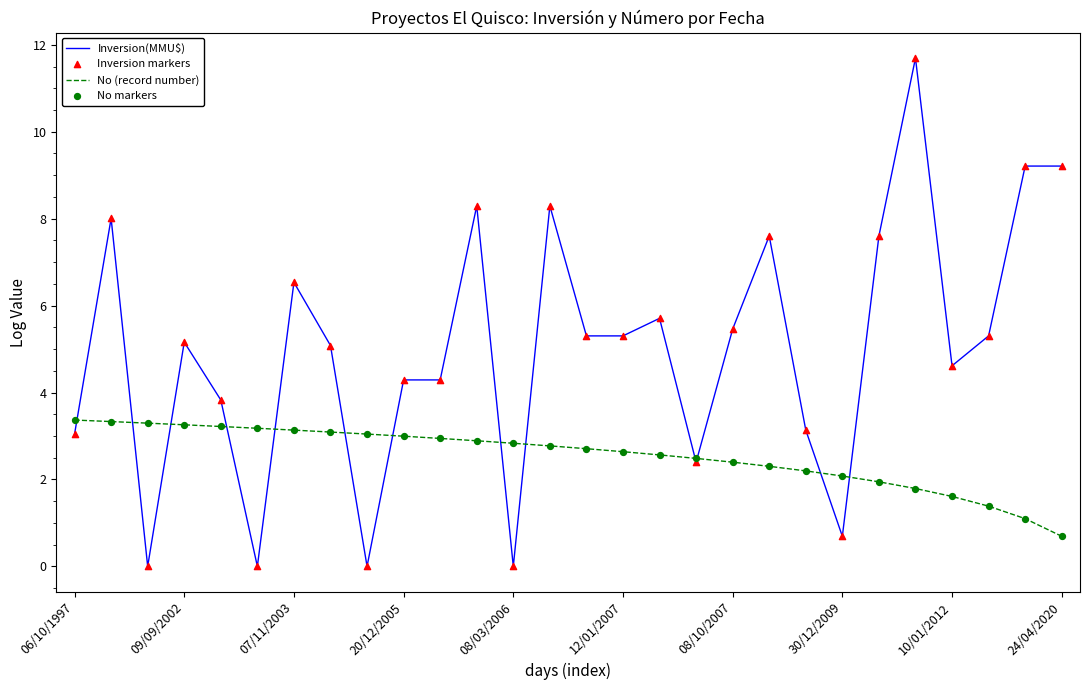

What is the minimum value for No (record number)?

0.7